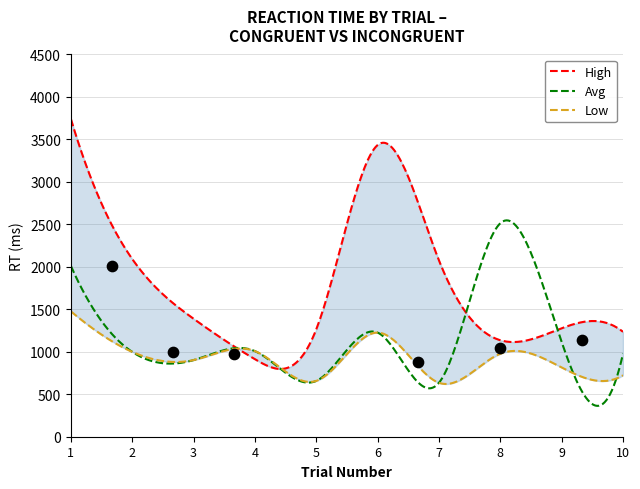

Is the value of Low at 10 greater than the value of High at 10?

No